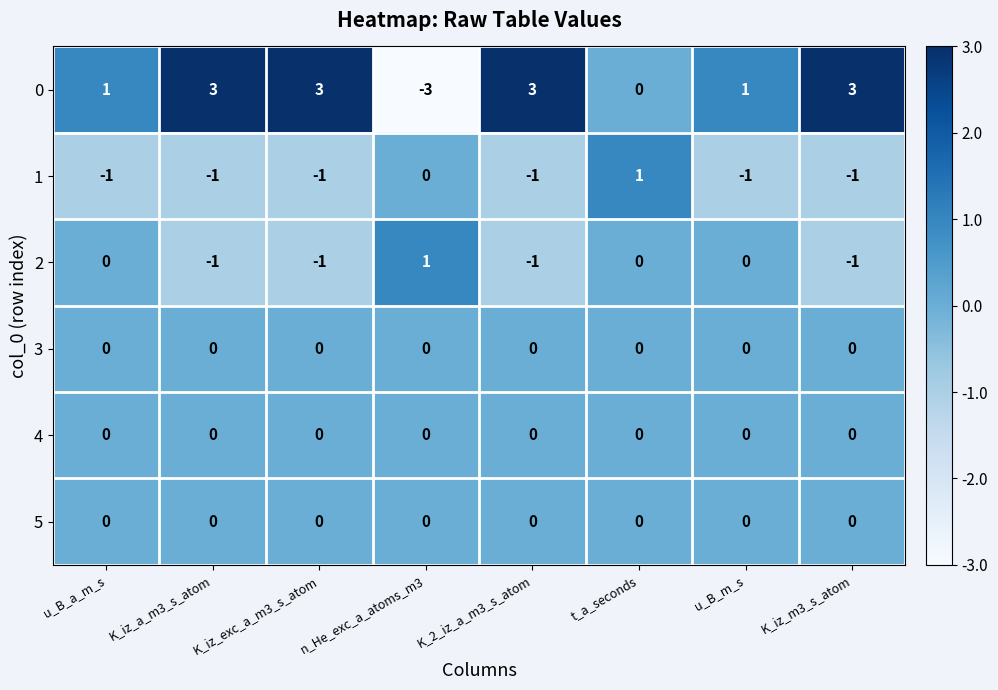

Is the value of 3 at u_B_m_s greater than the value of 0 at K_iz_a_m3_s_atom?

No